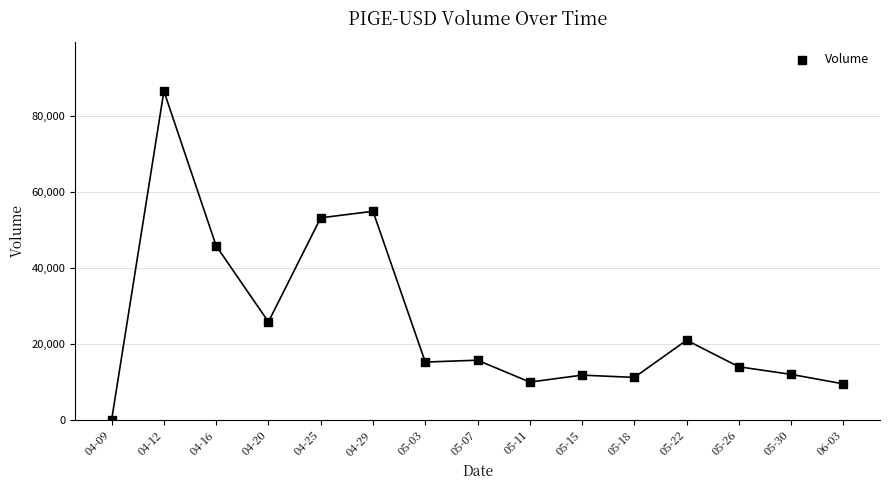

What is the range of Y values (max minus min)?

86641